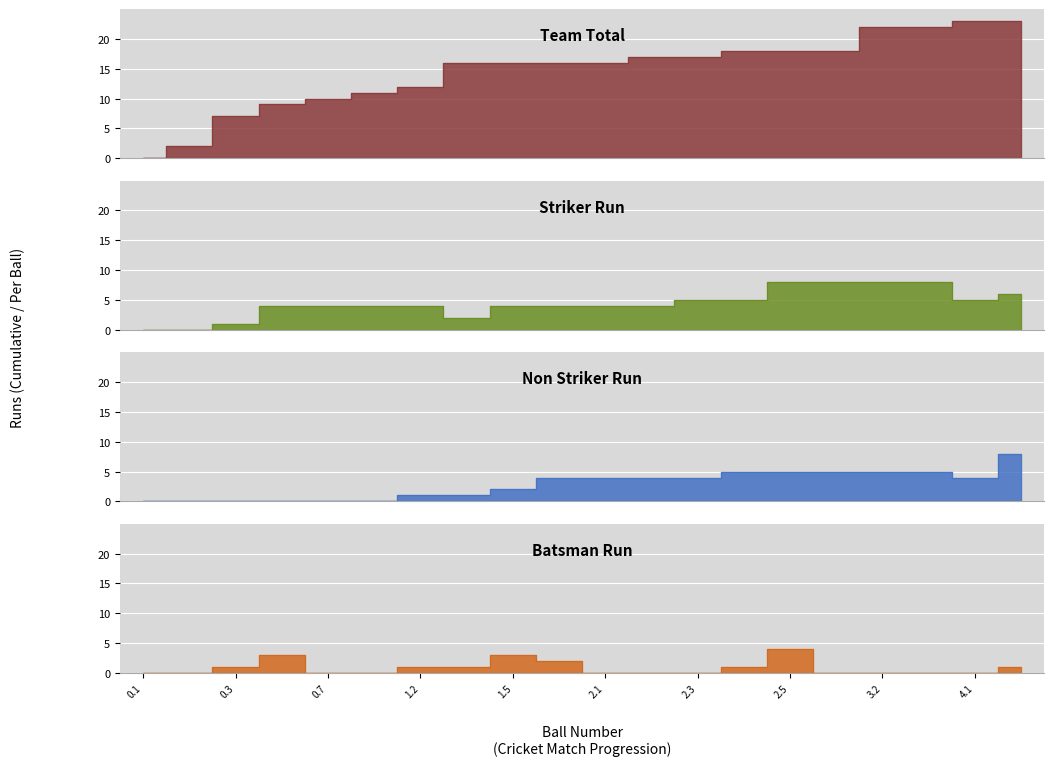

Reading left to right, what are all the values shown in this chart?

1st Innings: 0	2	7	9	10	11	12	16	16	16	16	17	17	18	18	18	22	22	23	23
Striker Run: 0	0	1	4	4	4	4	2	4	4	4	4	5	5	8	8	8	8	5	6
Non Striker Run: 0	0	0	0	0	0	1	1	2	4	4	4	4	5	5	5	5	5	4	8
Batsman Run: 0	0	1	3	0	0	1	1	3	2	0	0	0	1	4	0	0	0	0	1